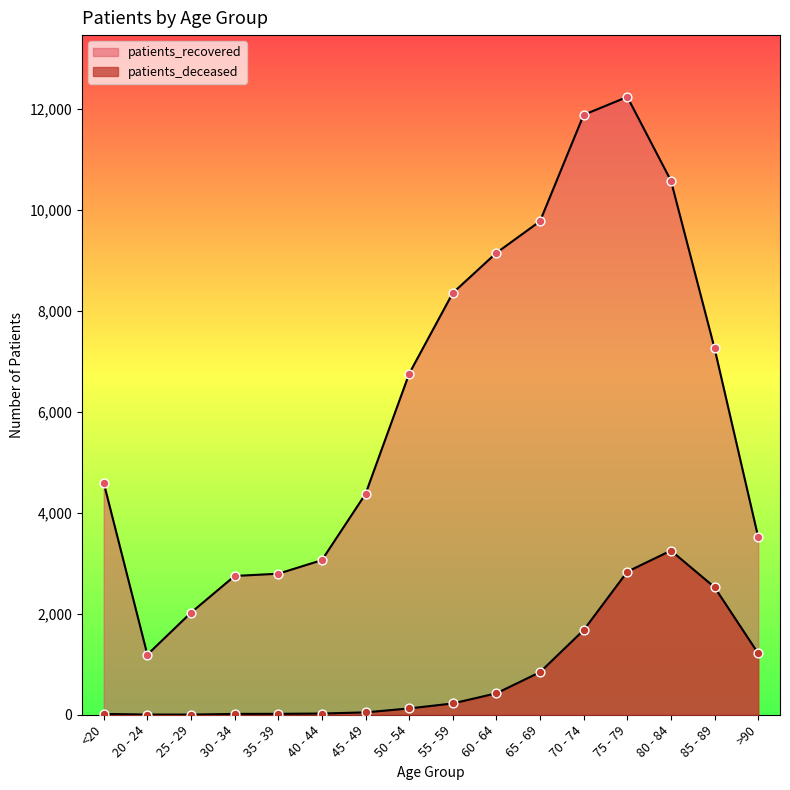

Which series has the largest Y range (max minus min)?

patients_recovered